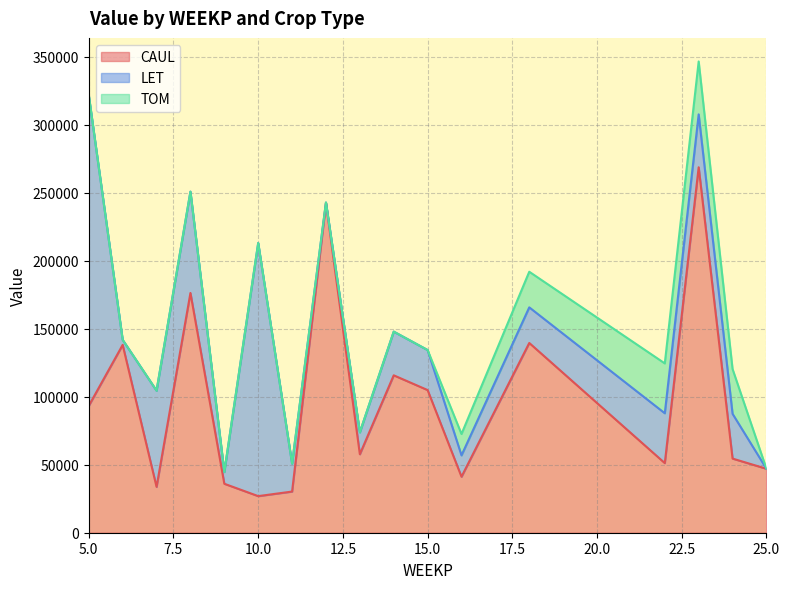

How many positive values does the LET series have?

17